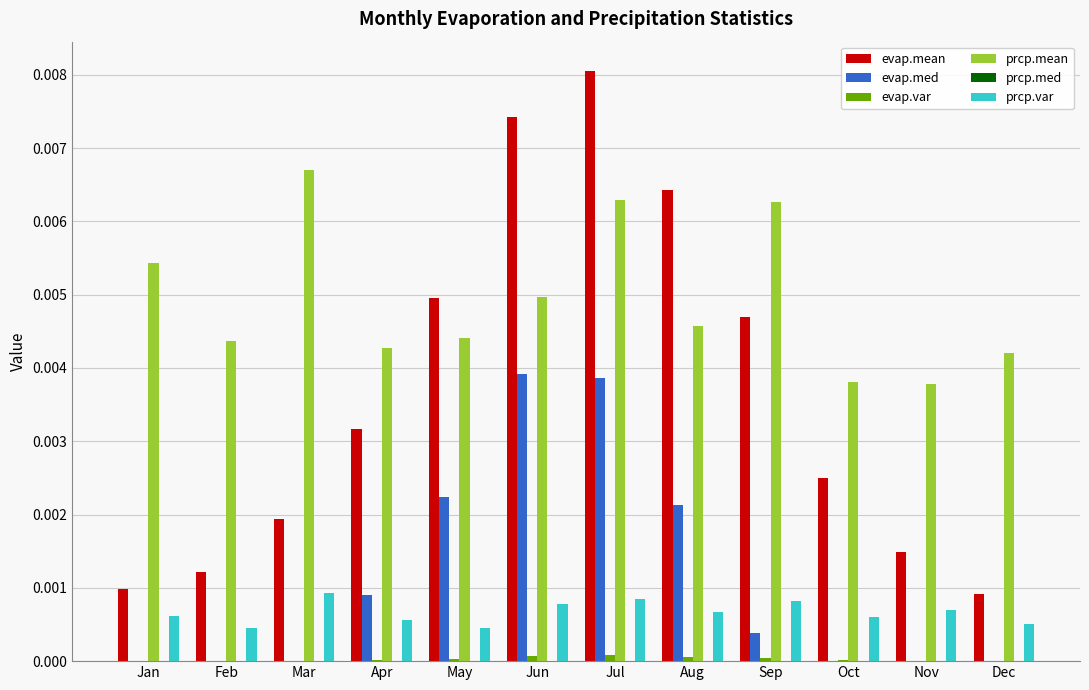

Does the chart contain stacked bars?

No